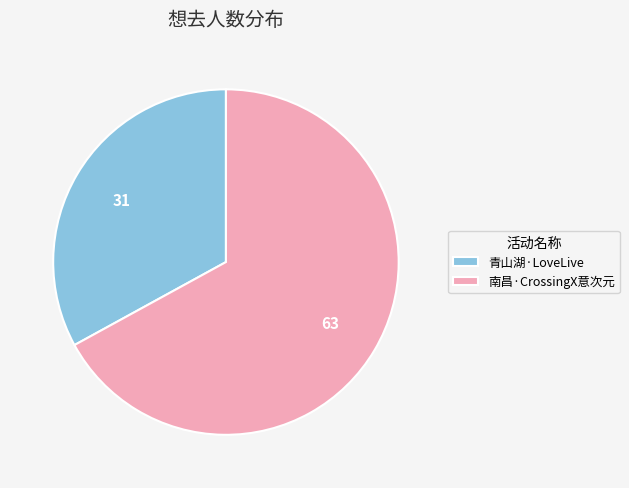

Is there any slice that represents more than half of the pie?

Yes